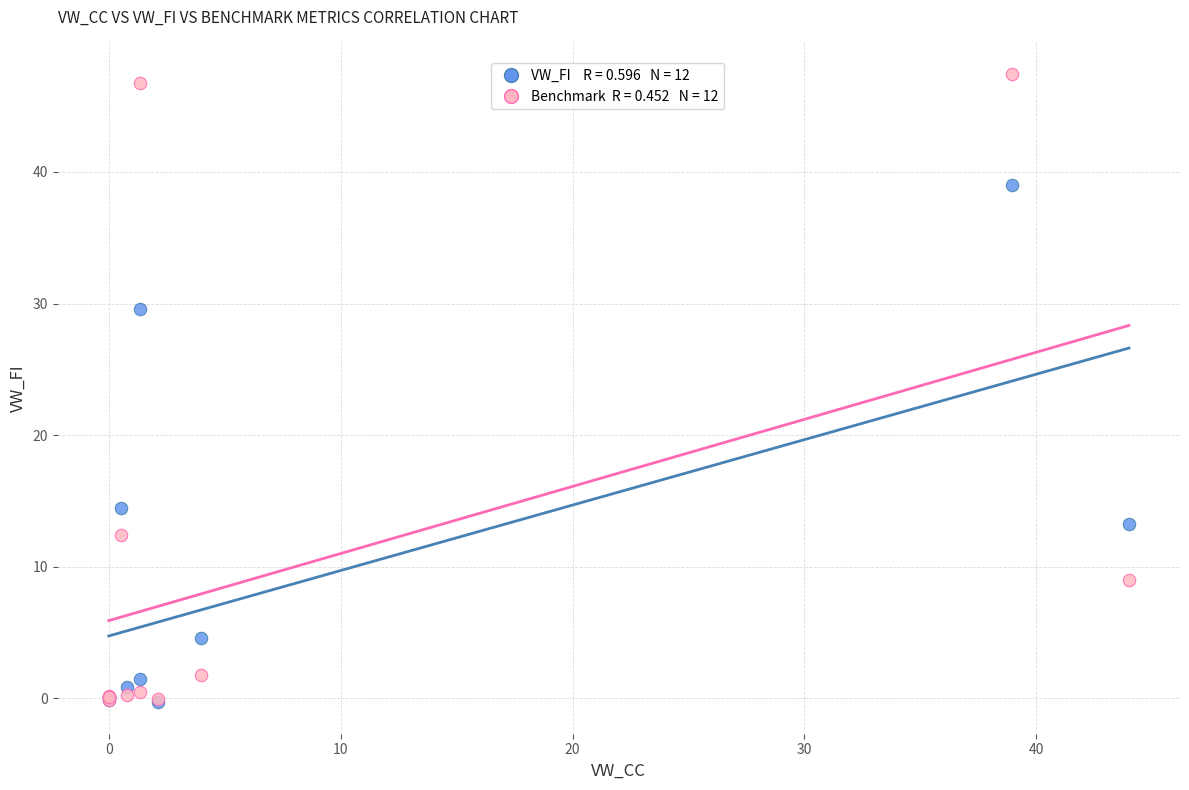

Across all series, what Y value is closest to 23?

29.6